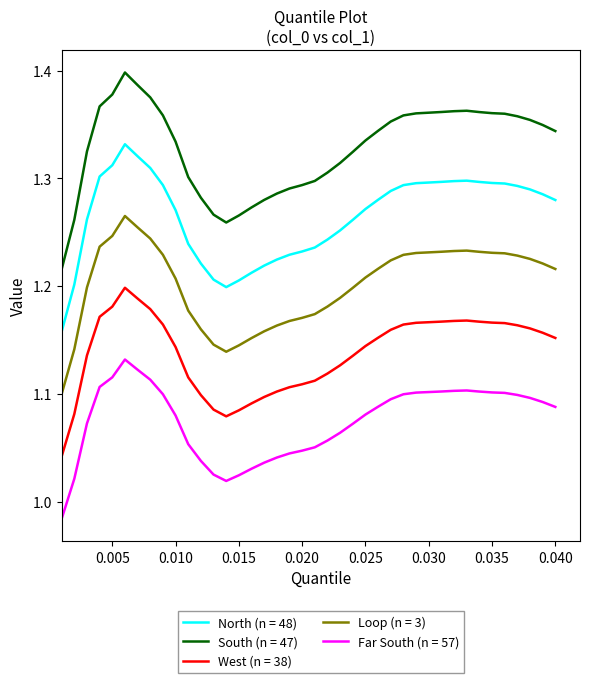

Which series has the largest total across all categories?

South (n = 47)